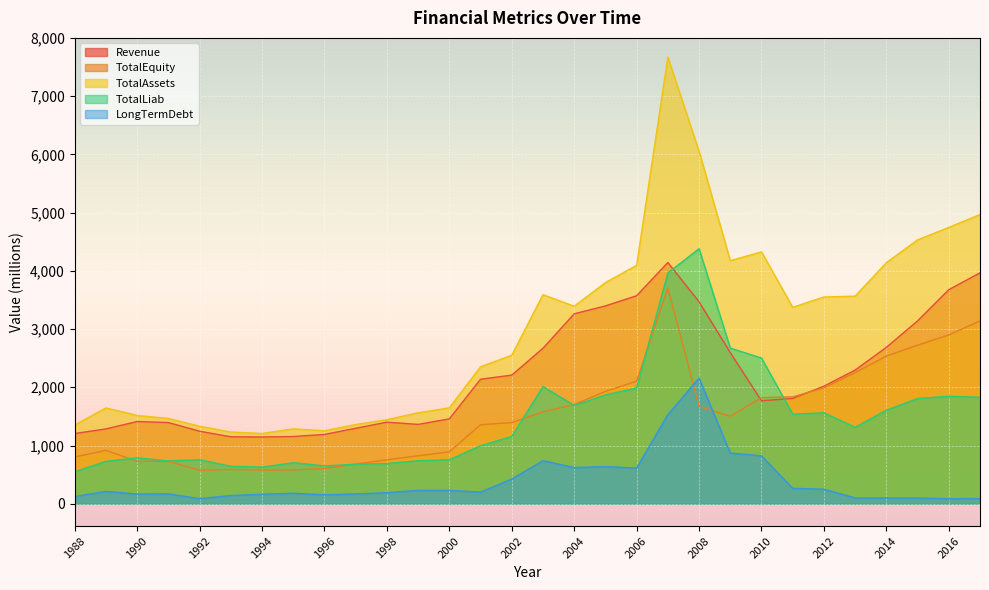

Which label corresponds to the smallest value in the chart?

2016